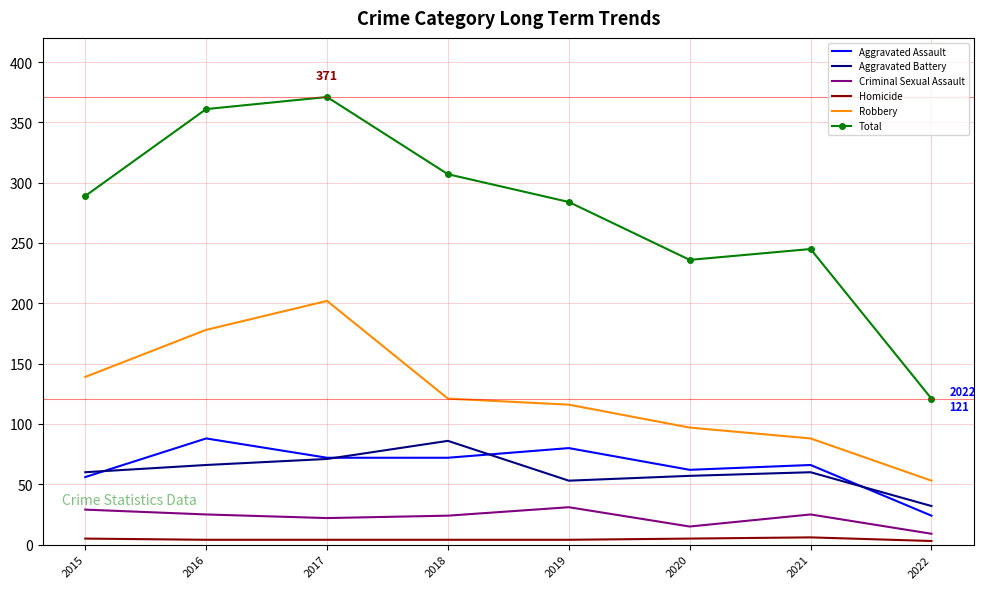

Which category has the highest value in the Robbery series?

2017